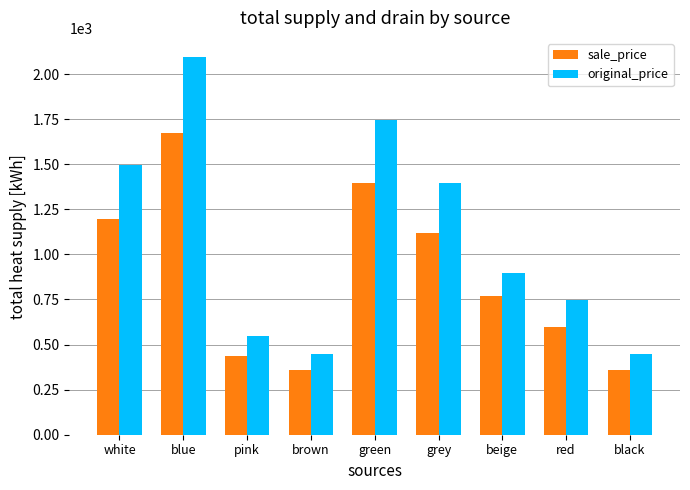

At which label does original_price first exceed 898?

white